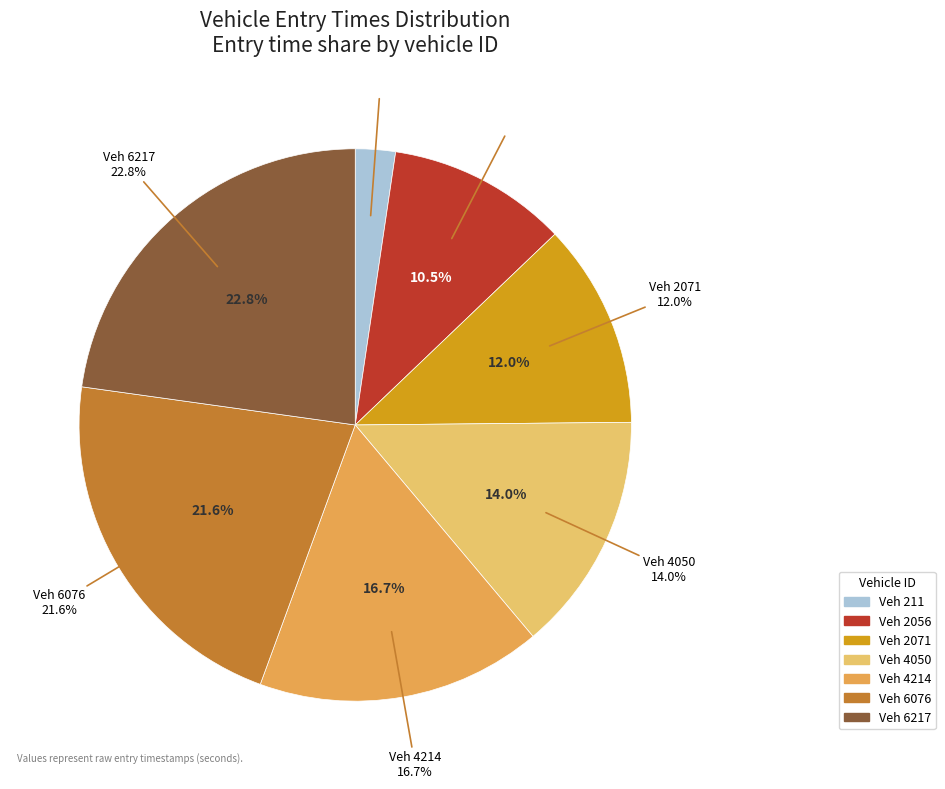

Rank the categories by value from lowest to highest.

211, 2056, 2071, 4050, 4214, 6076, 6217